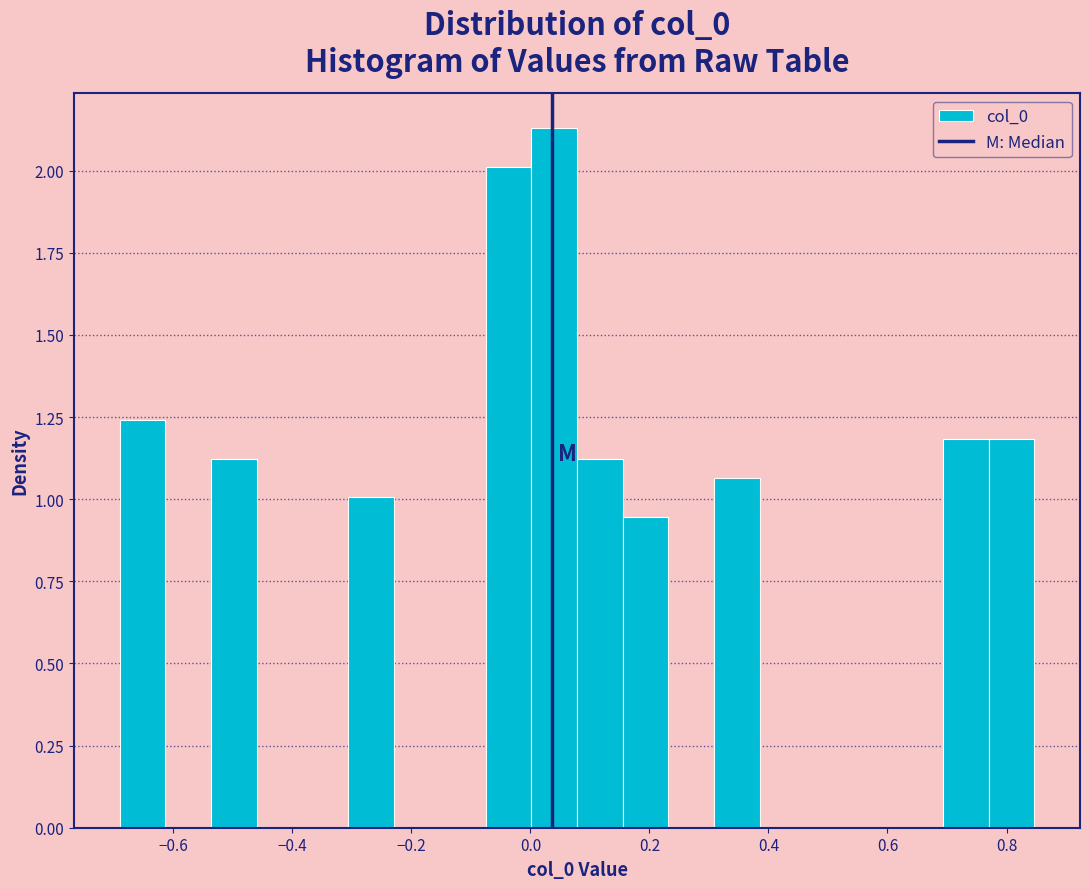

Around what value on the x-axis is the tallest bar? Give the approximate position of its centre, as read against the axis.

0.04